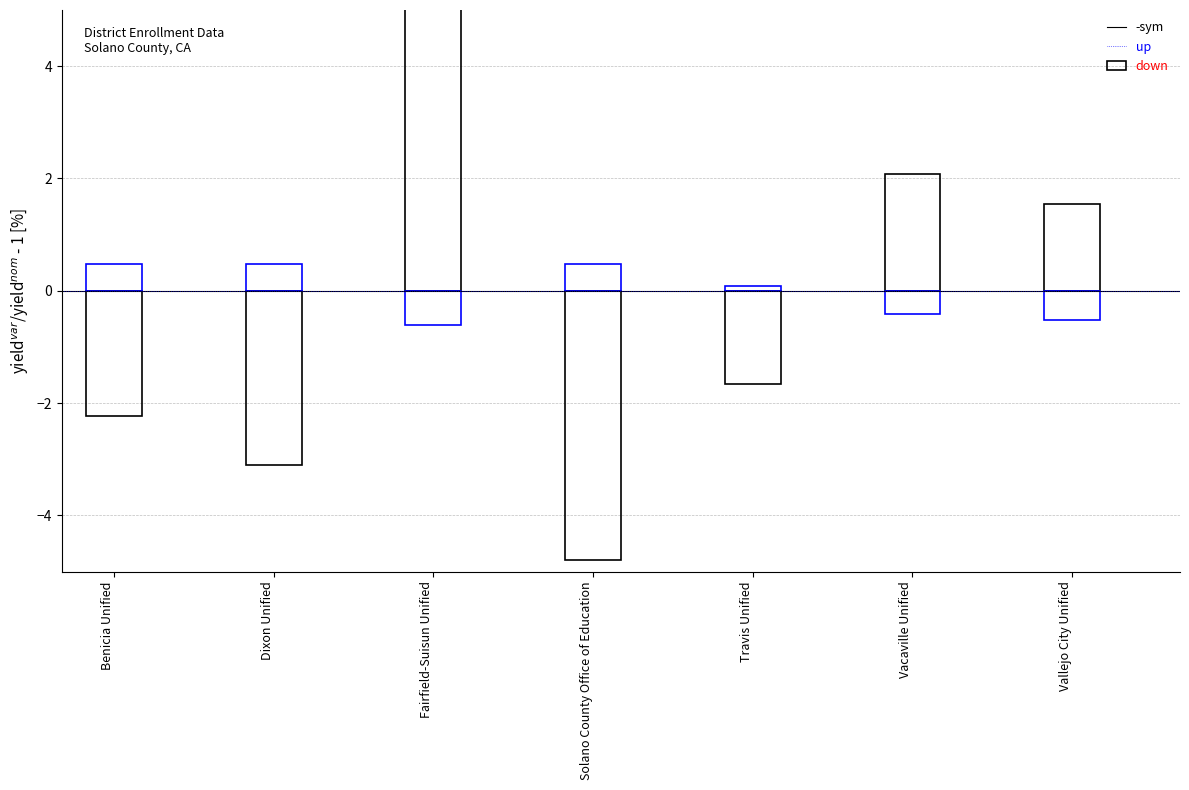

Rank the series at Dixon Unified from lowest to highest value.

Total (normalized dev), Grade 11 % (dev from mean)